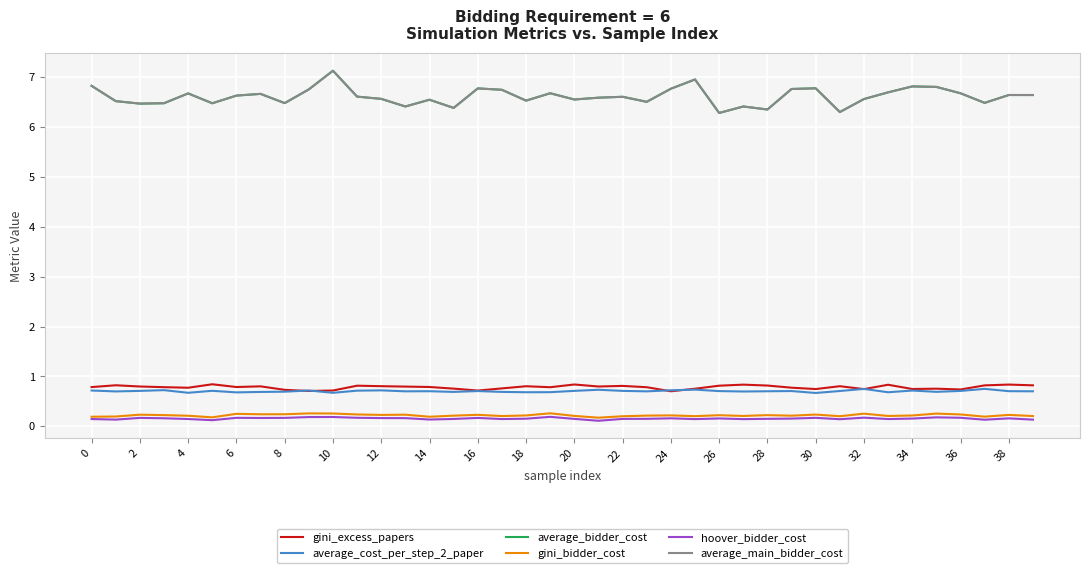

How many lines are shown in the chart?

6